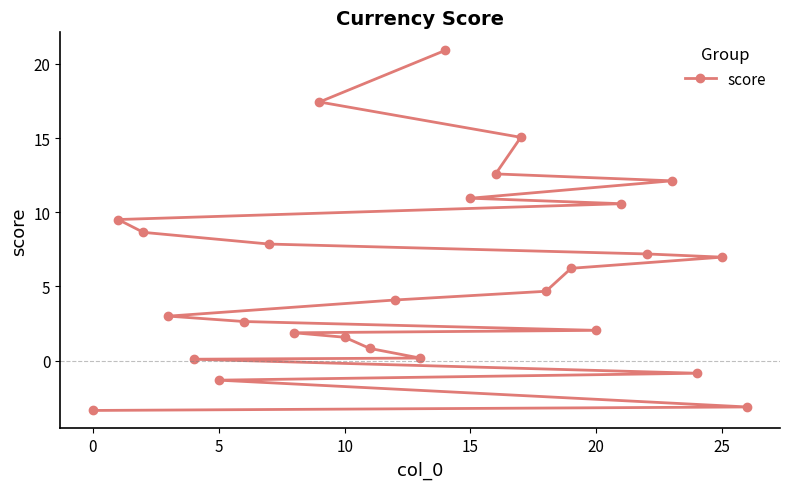

What is the difference between the values at 25 and 15?

4.0